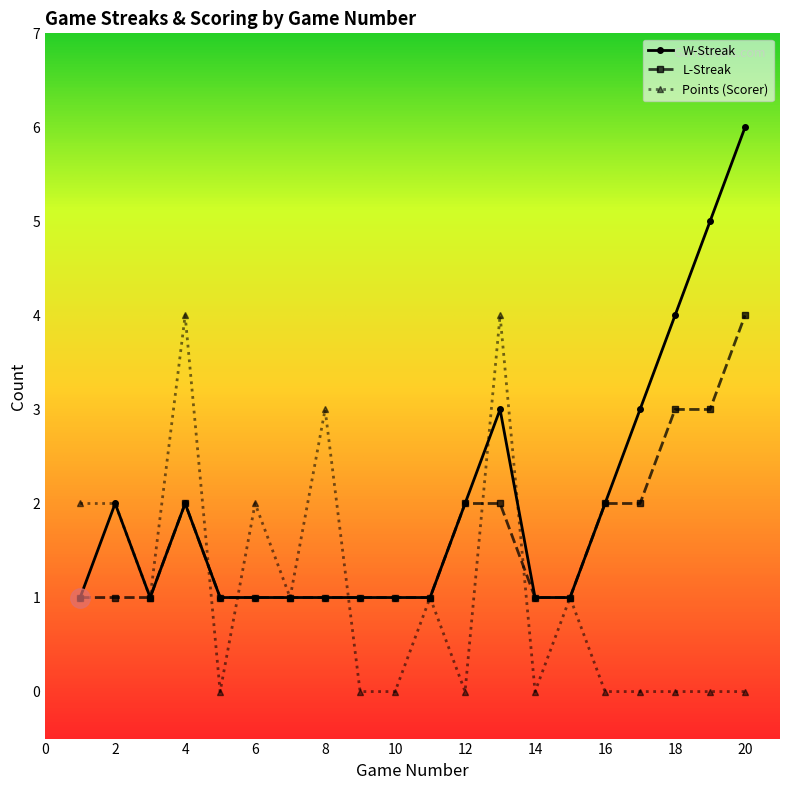

Count the number of categories in the chart.

20